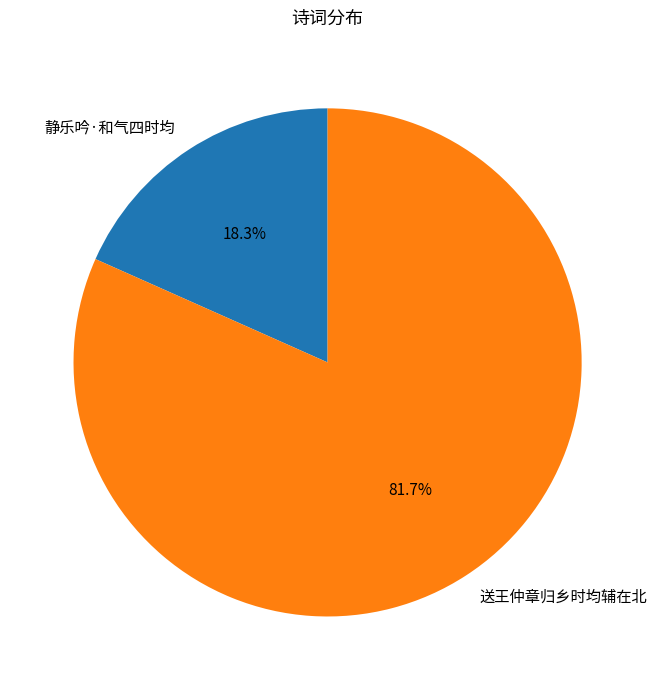

To the nearest percent, what is the average slice percentage?

50%